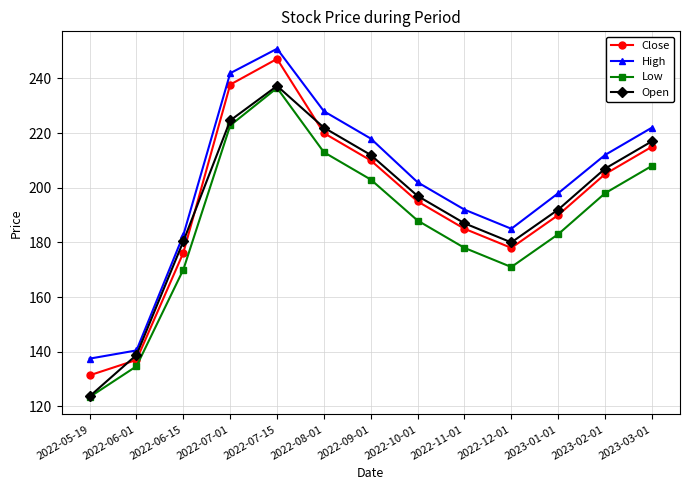

At how many categories does at least one series exceed 163?

11